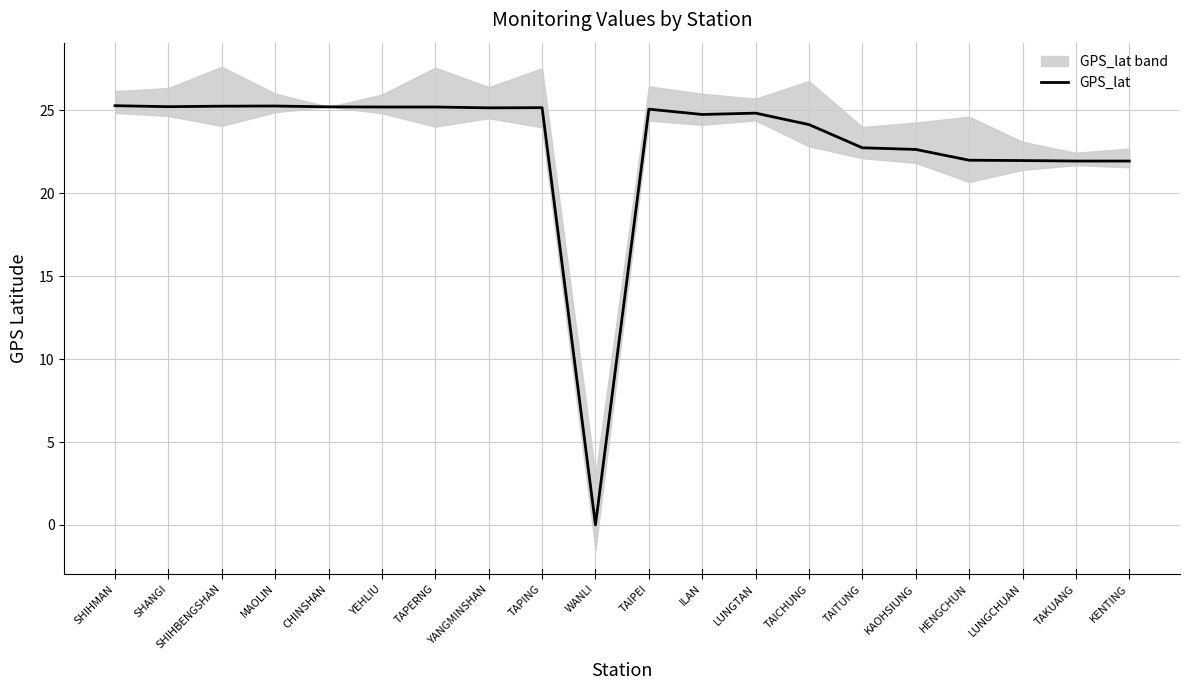

How many points are higher than both their immediate neighbors (excluding endpoints)?

4